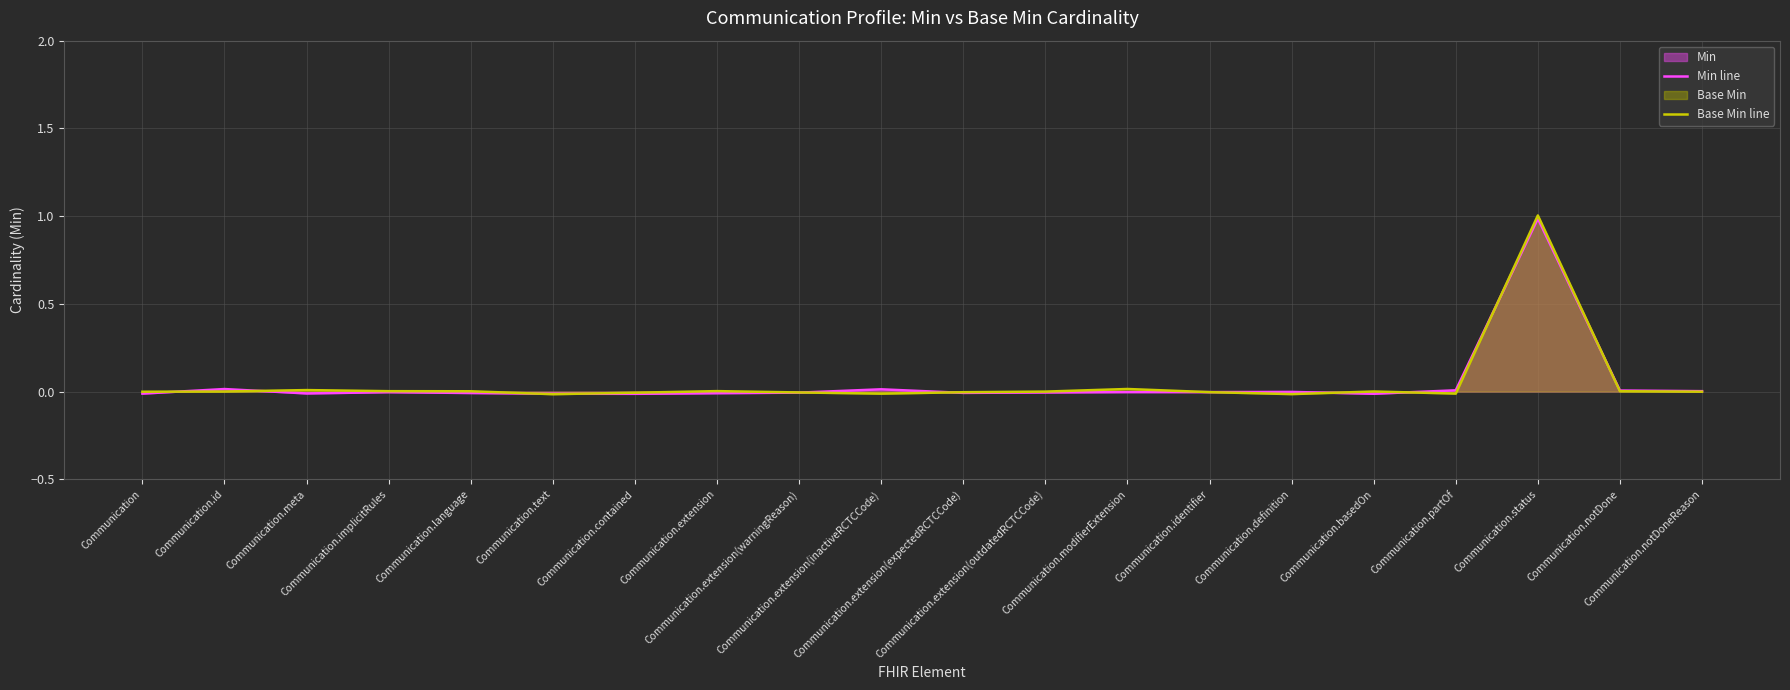

Reading left to right, extract all data points from this chart.

Min line: -0.0	0.0	-0.0	-0.0	-0.0	-0.0	-0.0	-0.0	-0.0	0.0	-0.0	-0.0	-0.0	-0.0	-0.0	-0.0	0.0	1.0	0.0	0.0
Base Min line: -0.0	0.0	0.0	0.0	0.0	-0.0	-0.0	0.0	-0.0	-0.0	-0.0	-0.0	0.0	-0.0	-0.0	0.0	-0.0	1.0	0.0	-0.0